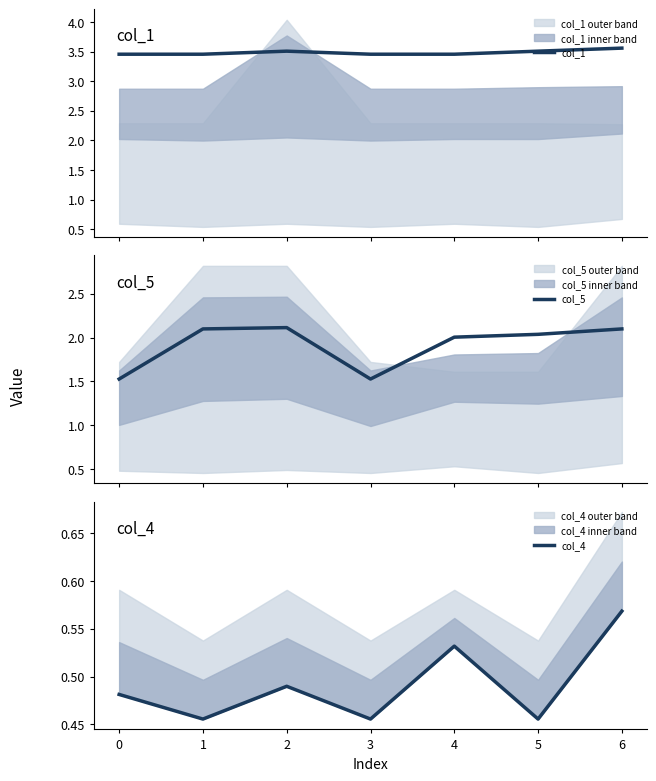

What is the maximum value for col_5?

2.1